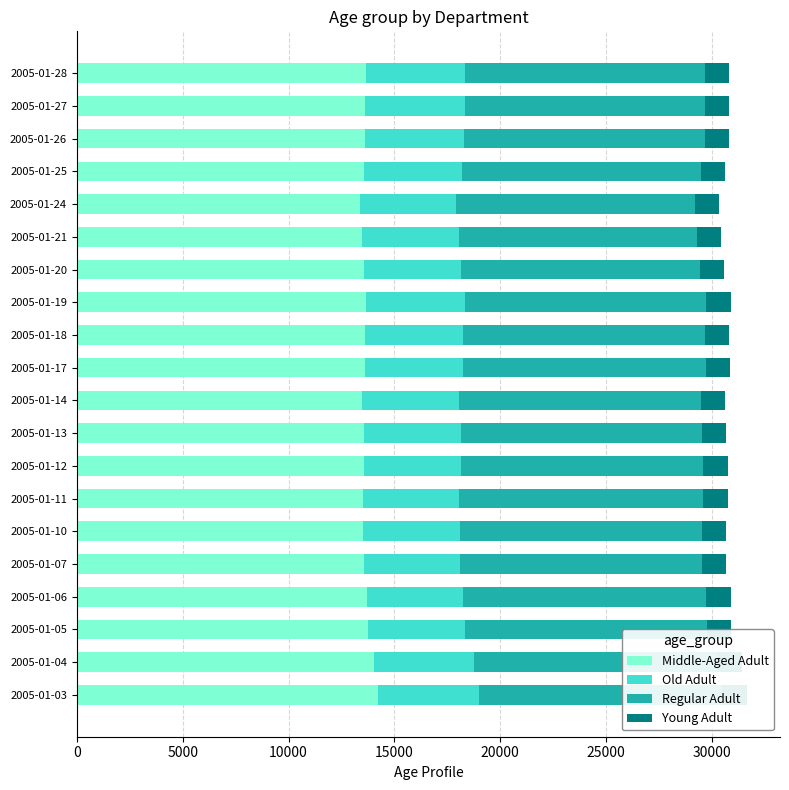

What is the total value across all series at 2005-01-13?

30659.6